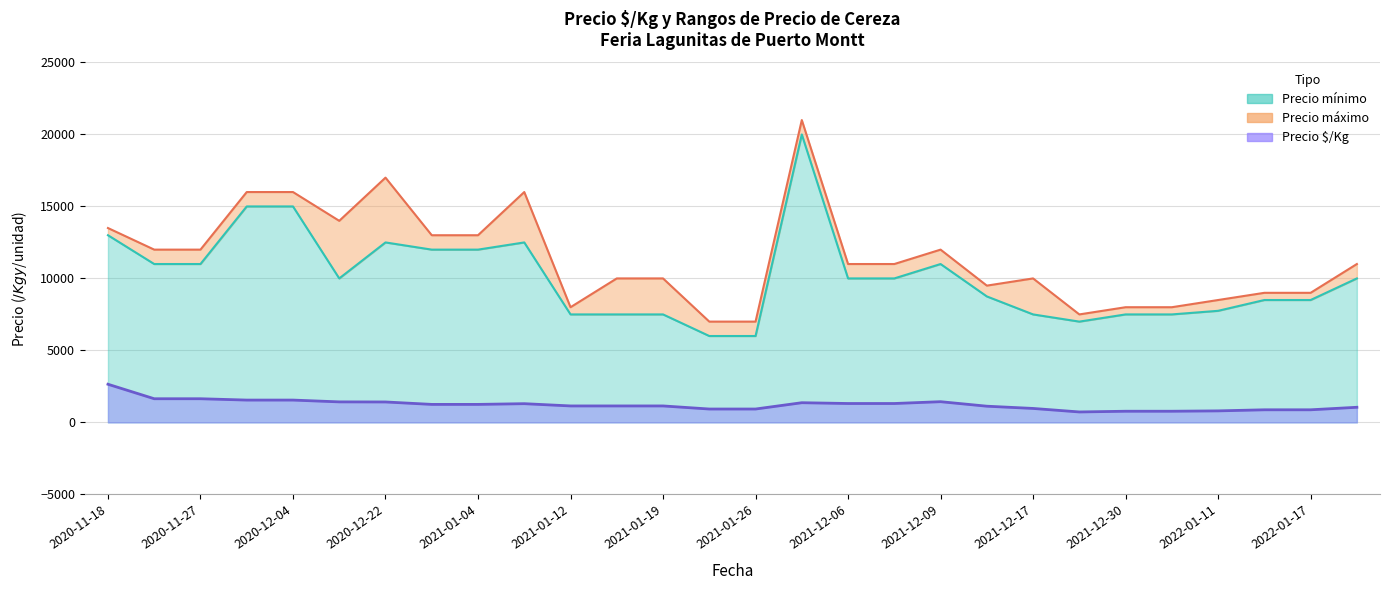

Reading right to left, transcribe all the data shown in this chart.

Precio $/Kg: 1050	875	875	800	775	775	725	969	1125	1438	1312	1312	1367	929	929	1143	1143	1143	1300	1250	1250	1419	1425	1550	1550	1643	1643	2650
Precio mínimo: 10000	8500	8500	7750	7500	7500	7000	7500	8750	11000	10000	10000	20000	6000	6000	7500	7500	7500	12500	12000	12000	12500	10000	15000	15000	11000	11000	13000
Precio máximo: 11000	9000	9000	8500	8000	8000	7500	10000	9500	12000	11000	11000	21000	7000	7000	10000	10000	8000	16000	13000	13000	17000	14000	16000	16000	12000	12000	13500